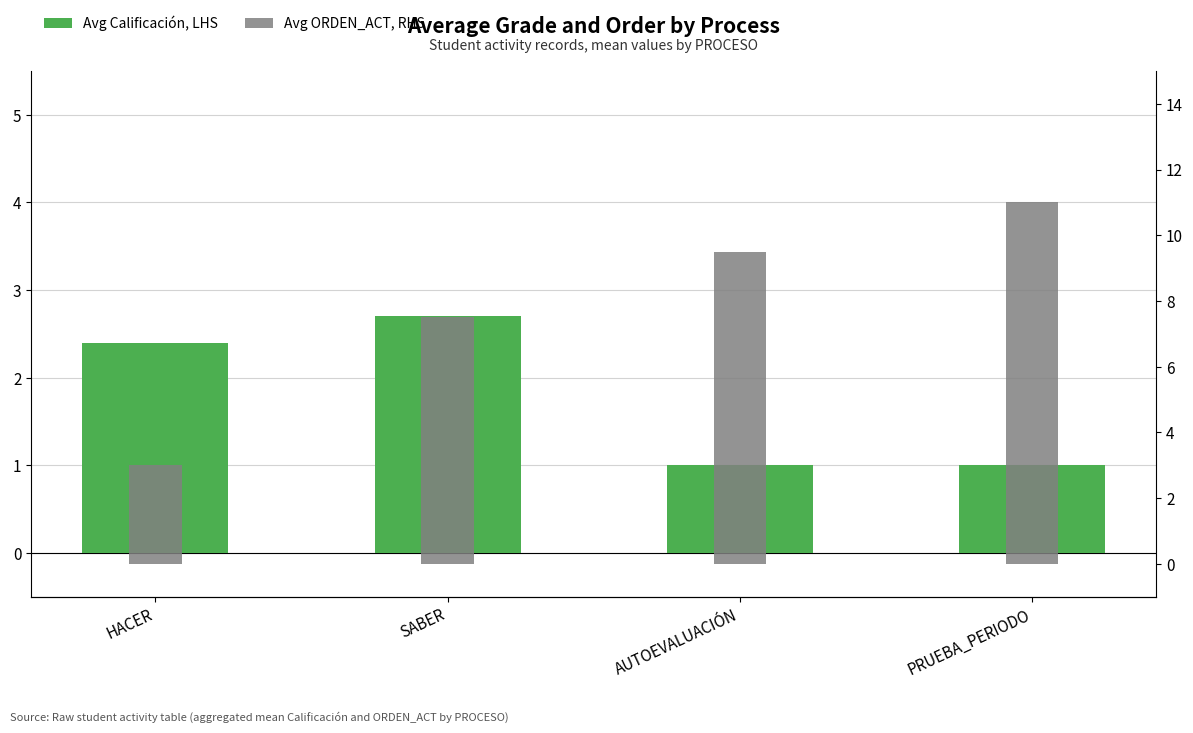

How many values in the Avg ORDEN_ACT, RHS series exceed 9?

2